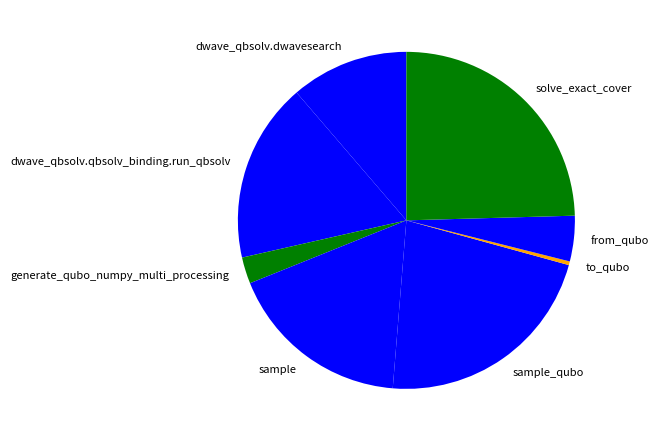

True or false: solve_exact_cover accounts for 37% of the total.

False